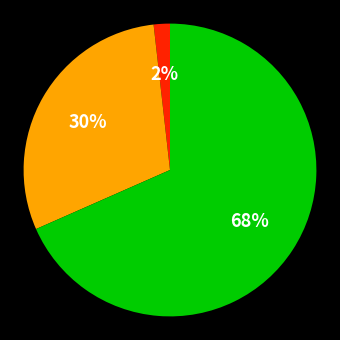

To the nearest percent, what is the average slice percentage?

33%